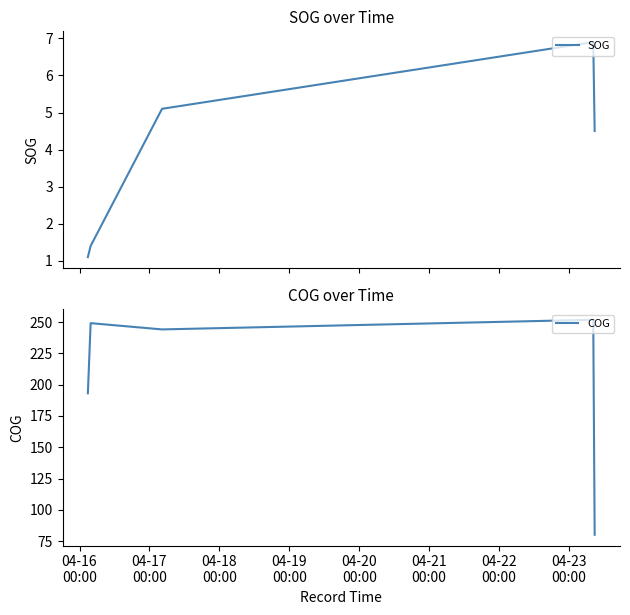

What position from the left is 04-19
00:00?

4